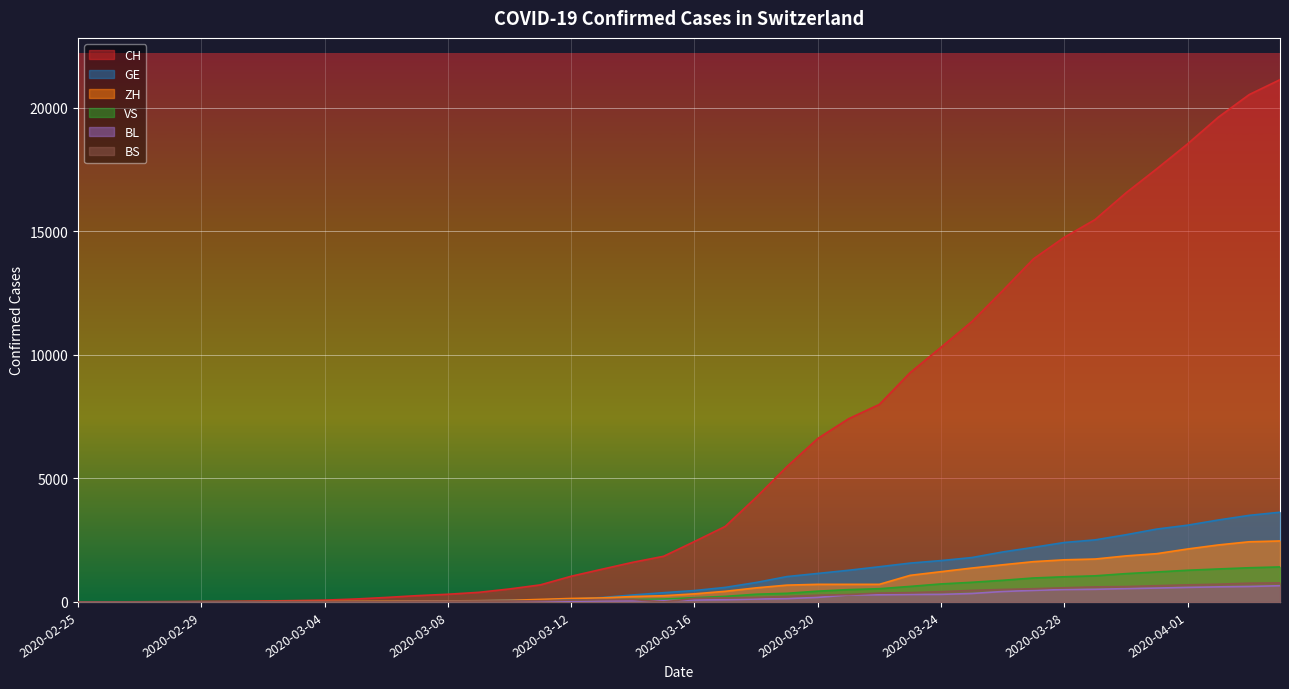

What is the value of the VS point at the 11th from the left?

6